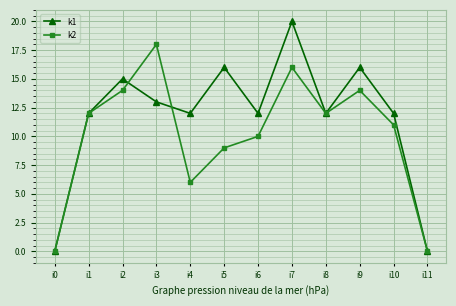

What is the value of the k2 point at the 10th from the left?

14